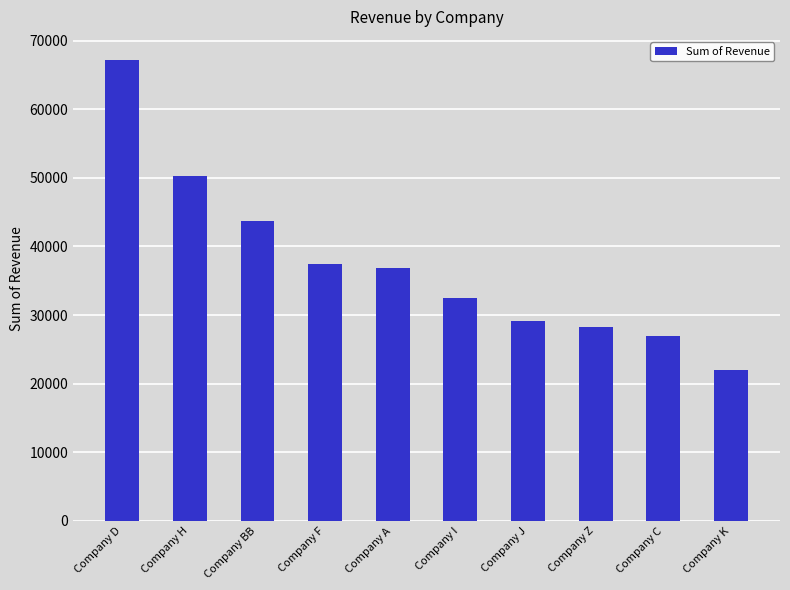

What is the change in value from Company BB to Company F?

-6285.0